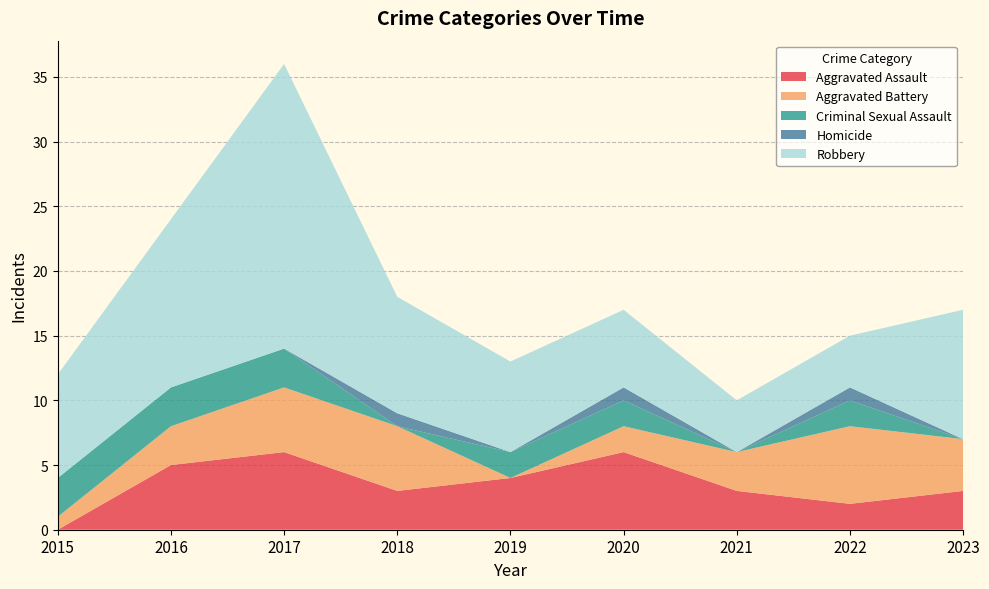

Reading left to right, what are all the values shown in this chart?

Aggravated Assault: 2015=0	2016=5	2017=6	2018=3	2019=4	2020=6	2021=3	2022=2	2023=3
Aggravated Battery: 2015=1	2016=3	2017=5	2018=5	2019=0	2020=2	2021=3	2022=6	2023=4
Criminal Sexual Assault: 2015=3	2016=3	2017=3	2018=0	2019=2	2020=2	2021=0	2022=2	2023=0
Homicide: 2015=0	2016=0	2017=0	2018=1	2019=0	2020=1	2021=0	2022=1	2023=0
Robbery: 2015=8	2016=13	2017=22	2018=9	2019=7	2020=6	2021=4	2022=4	2023=10